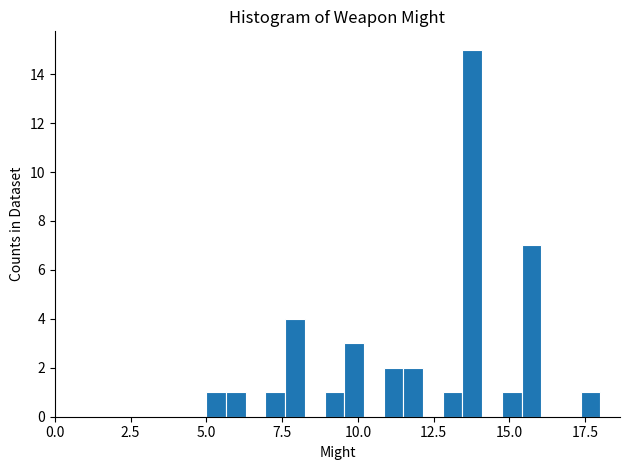

Around what value on the x-axis is the tallest bar? Give the approximate position of its centre, as read against the axis.

14.0